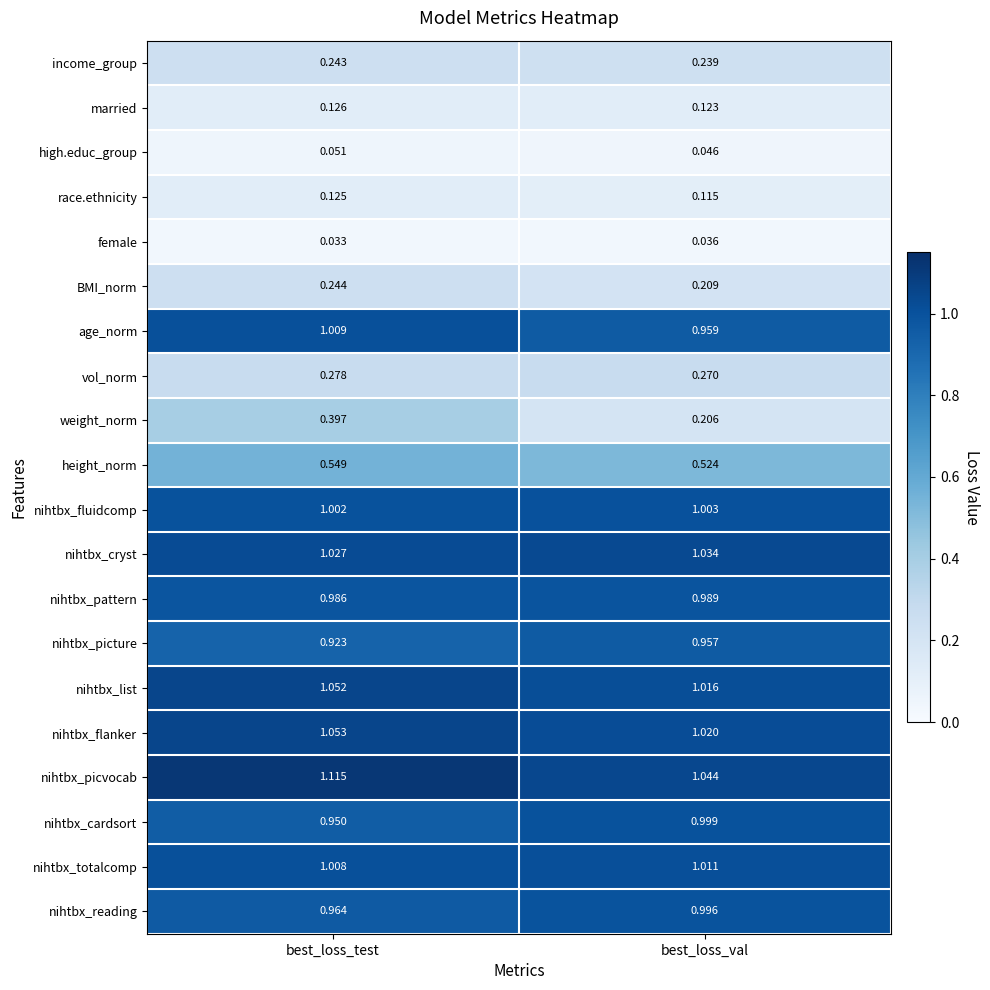

At which label is nihtbx_pattern closest to 0?

best_loss_test